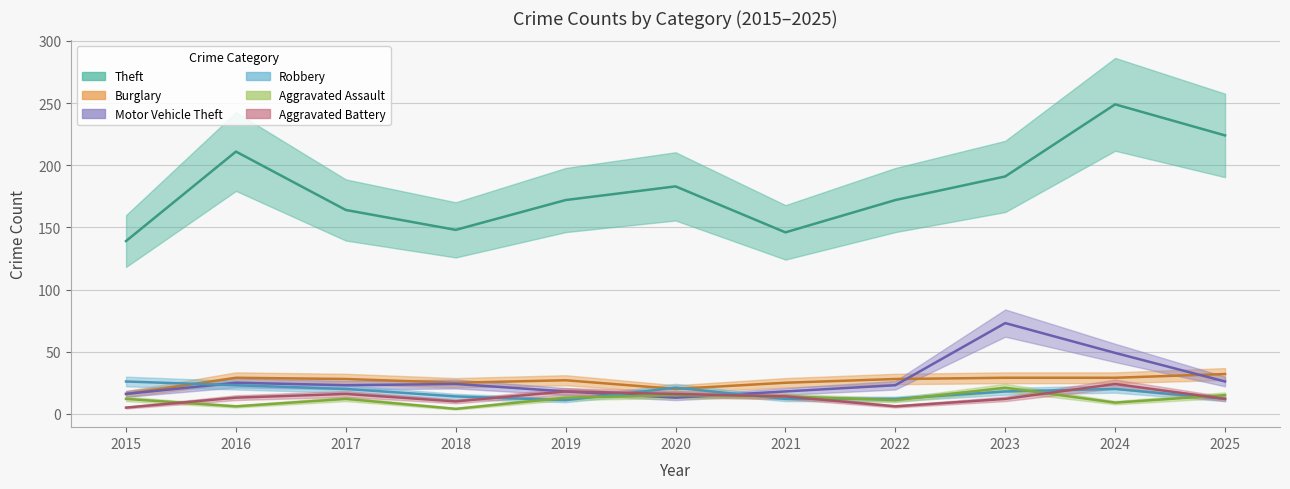

True or false: Burglary and Theft intersect in this chart.

False